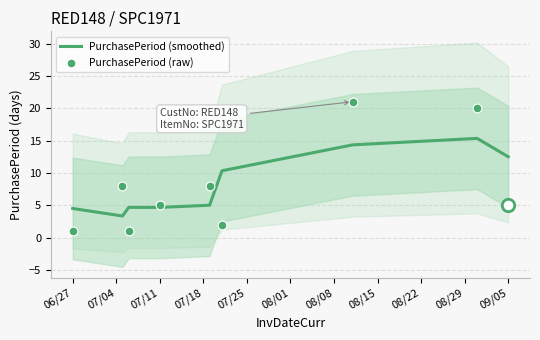

Which series reaches the minimum Y coordinate?

PurchasePeriod (raw)